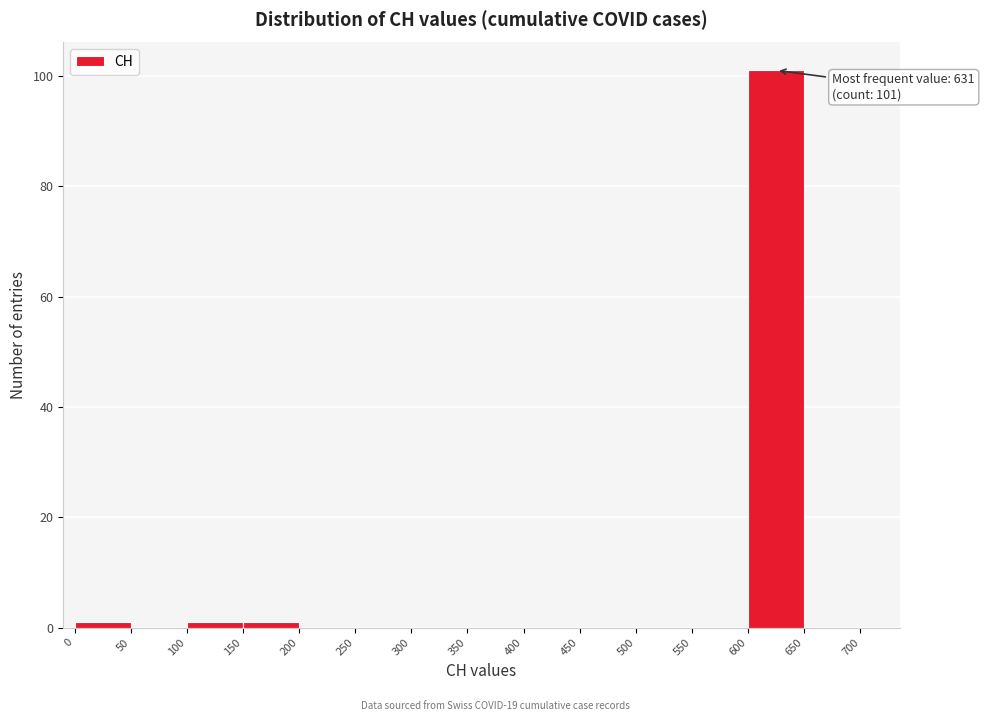

Which range on the x-axis has the tallest bar?

600 to 650